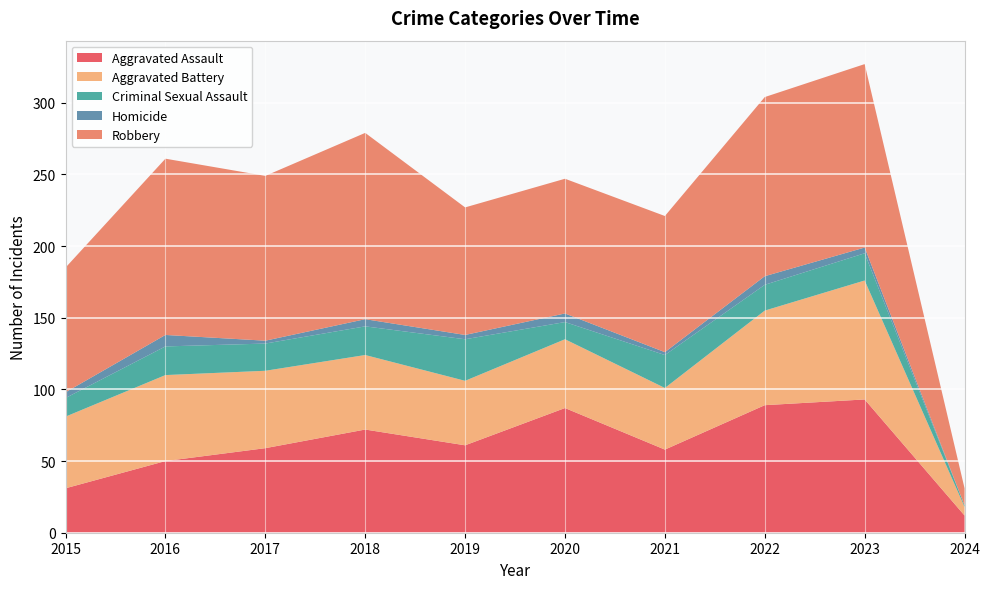

Reading right to left, extract all data points from this chart.

Aggravated Assault: 2024=12	2023=93	2022=89	2021=58	2020=87	2019=61	2018=72	2017=59	2016=50	2015=31
Aggravated Battery: 2024=6	2023=83	2022=66	2021=43	2020=48	2019=45	2018=52	2017=54	2016=60	2015=50
Criminal Sexual Assault: 2024=1	2023=19	2022=18	2021=23	2020=12	2019=29	2018=20	2017=19	2016=20	2015=13
Homicide: 2024=0	2023=4	2022=6	2021=2	2020=6	2019=3	2018=5	2017=2	2016=8	2015=4
Robbery: 2024=12	2023=128	2022=125	2021=95	2020=94	2019=89	2018=130	2017=115	2016=123	2015=87